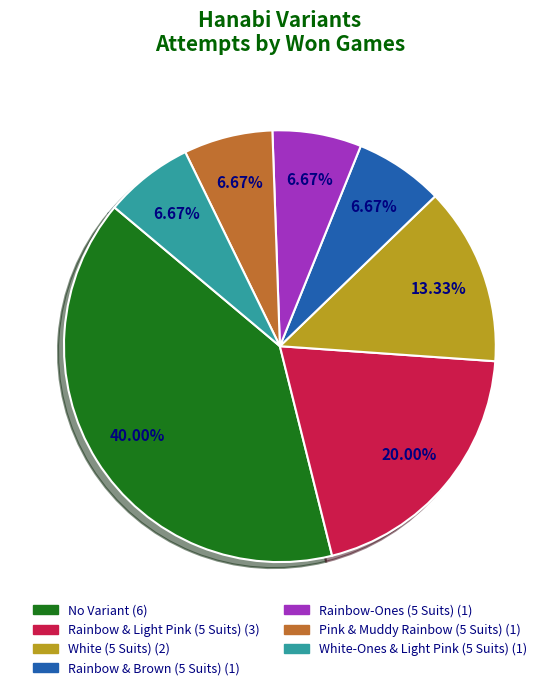

To the nearest percent, what is the difference between the largest and smallest slice percentages?

33%